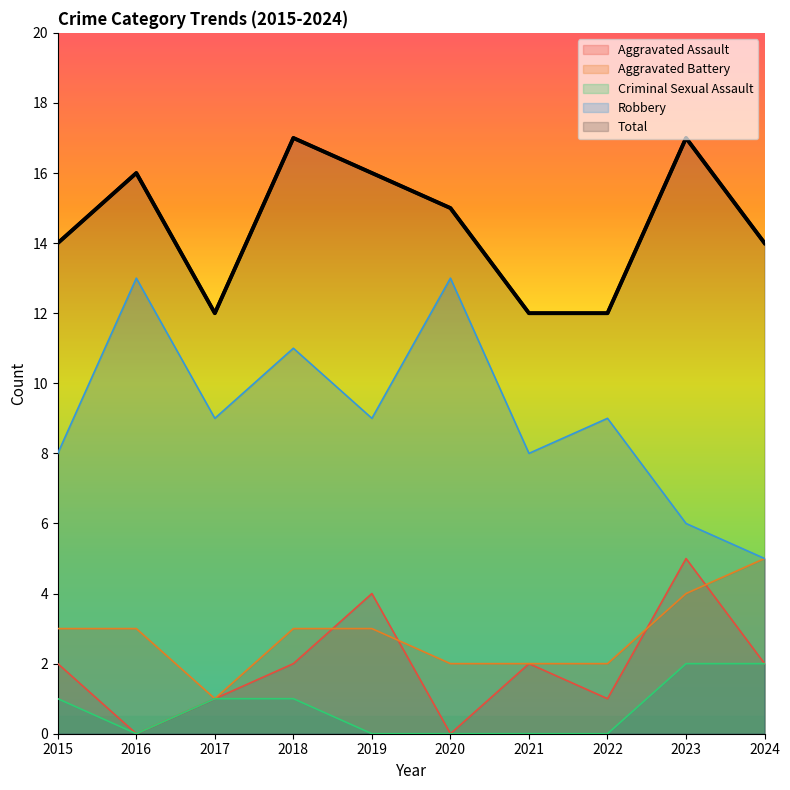

What is the value of the Aggravated Assault point at the 10th from the left?

2